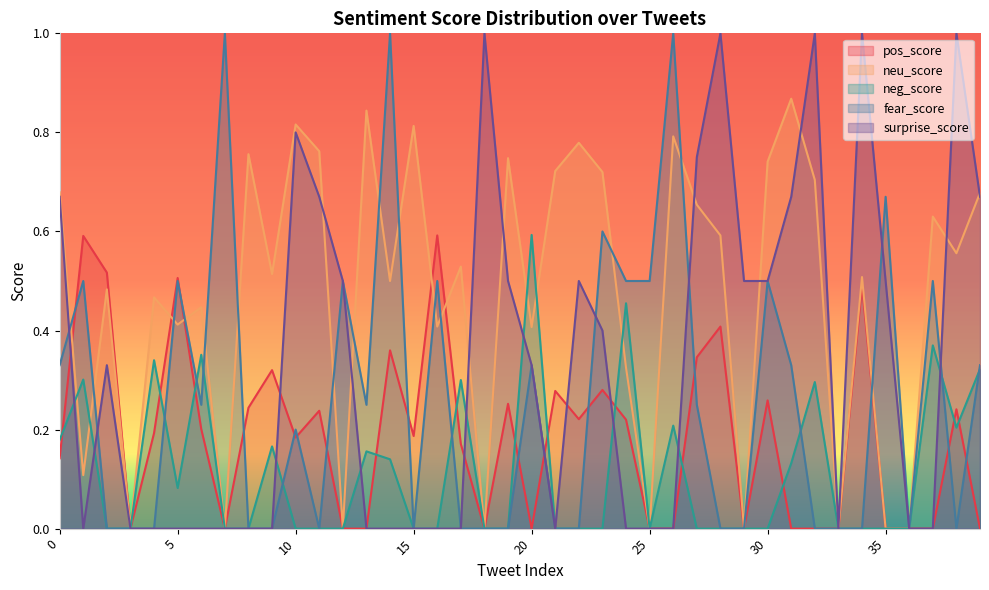

At which label is pos_score closest to 0?

3